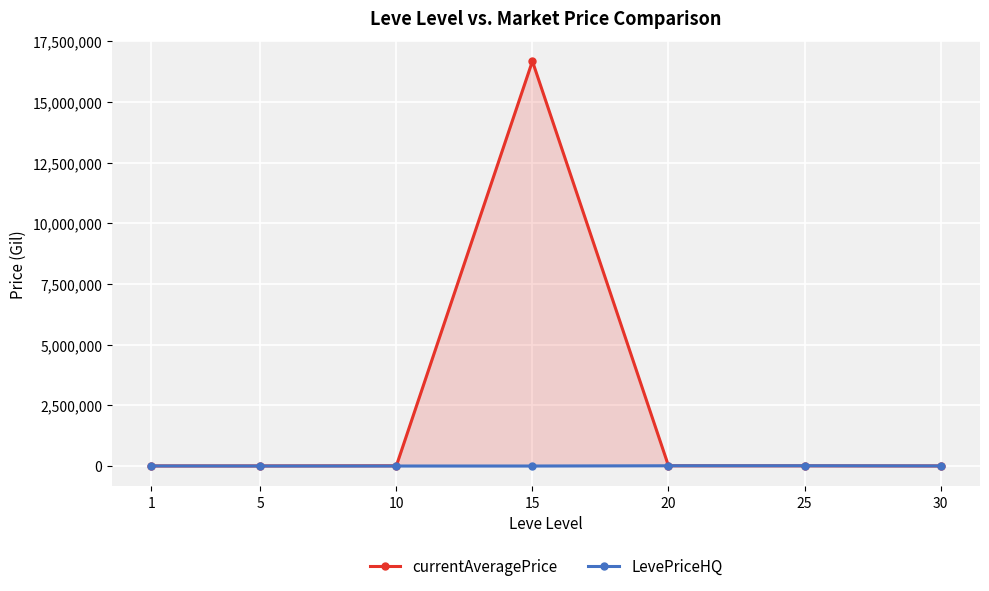

At 1, list the series in order from largest to smallest.

currentAveragePrice, LevePriceHQ